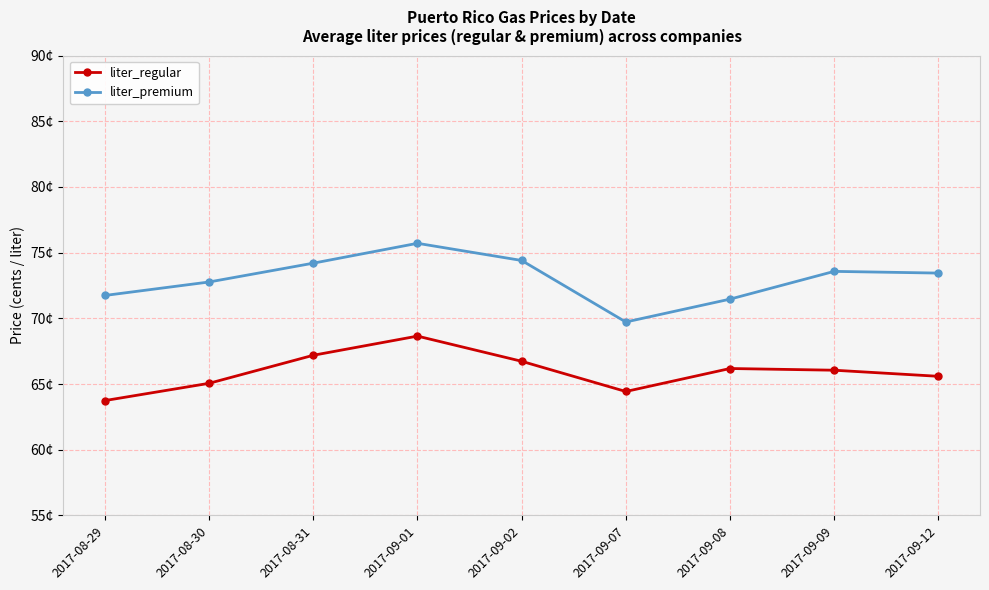

True or false: liter_regular and liter_premium intersect in this chart.

False